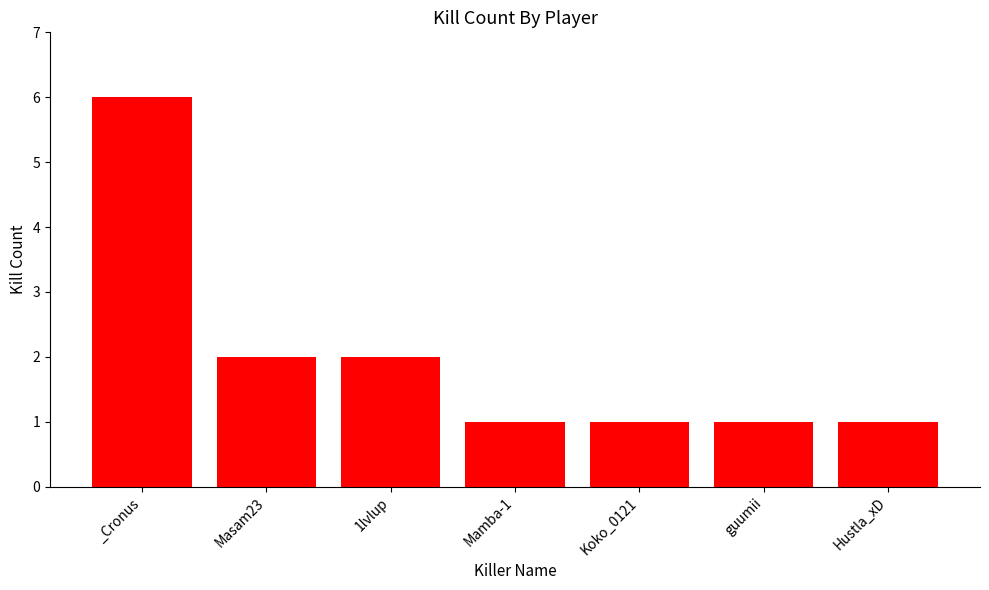

Are the bars horizontal?

No